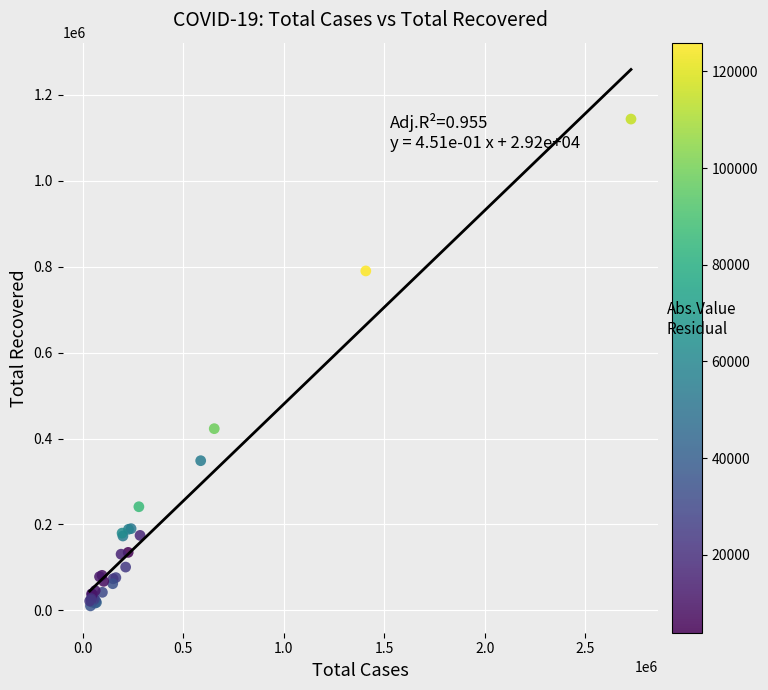

What Y value in the scatter plot is closest to 576964?

422931